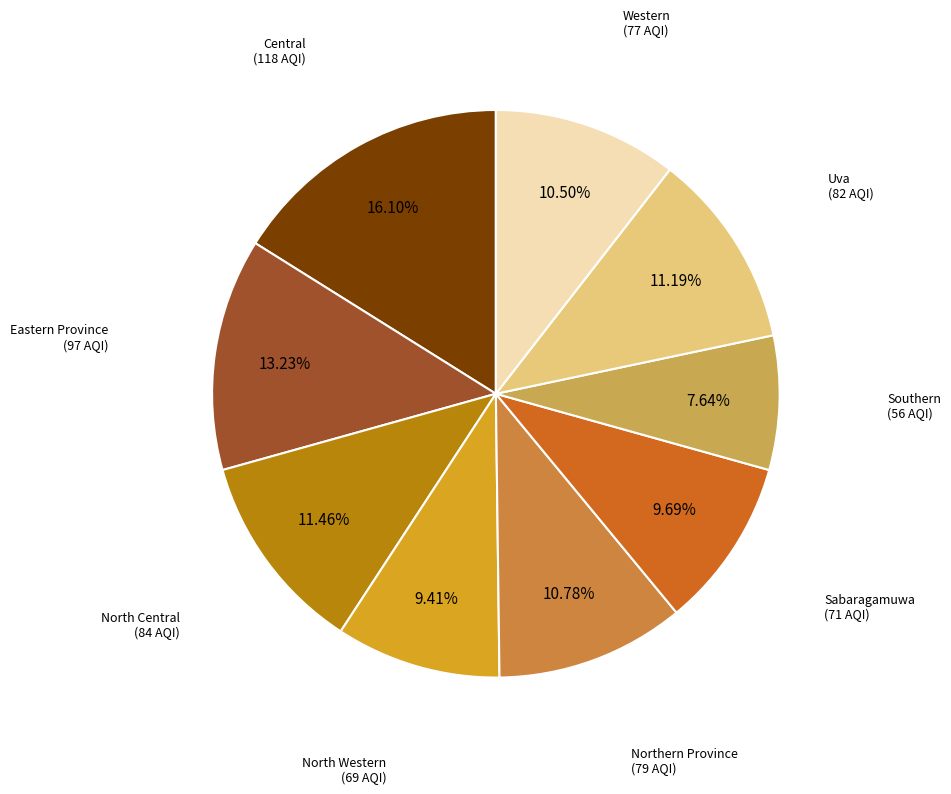

Does any single category account for the majority?

No